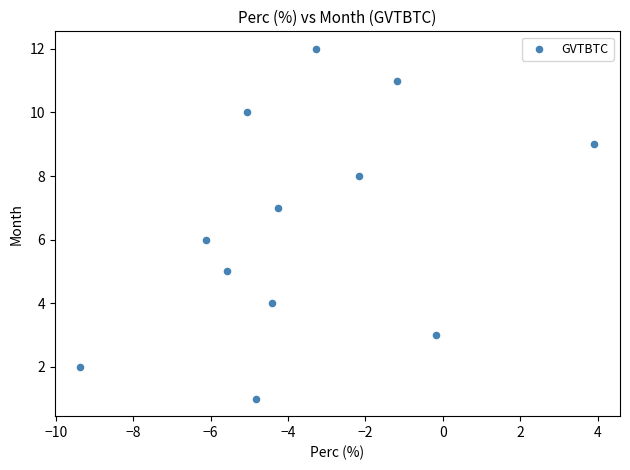

What is the range of Y values (max minus min)?

11